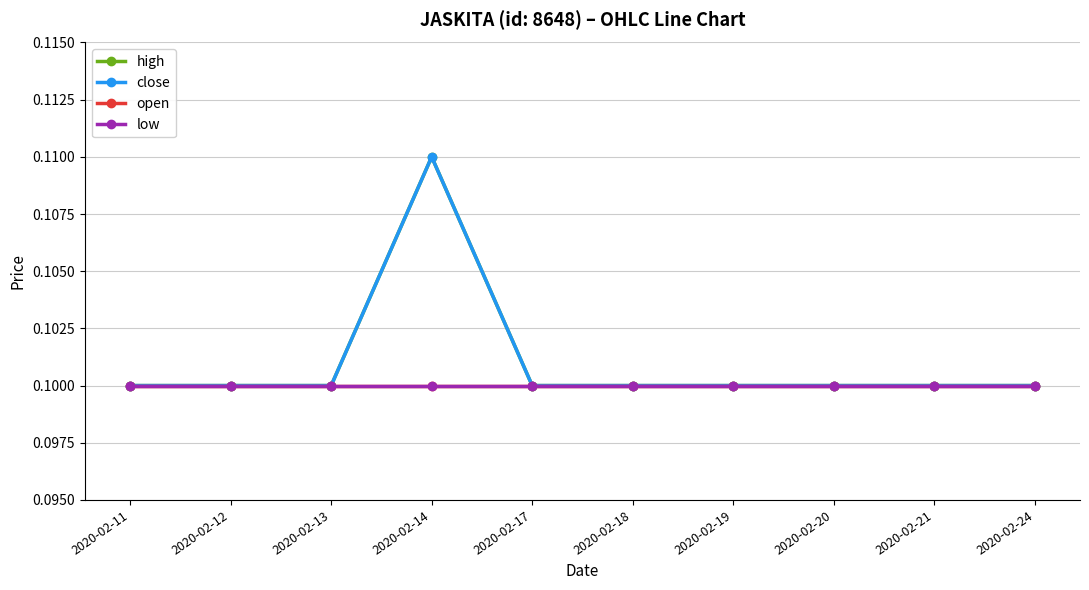

What is the minimum value for low?

0.1